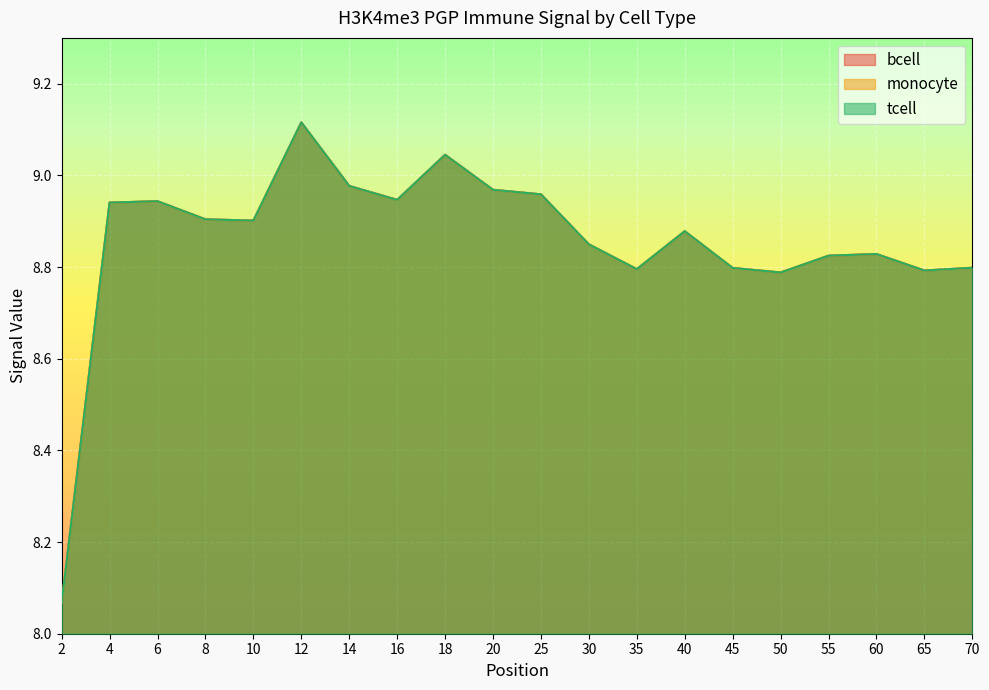

What are all the series names shown in the legend?

bcell, monocyte, tcell